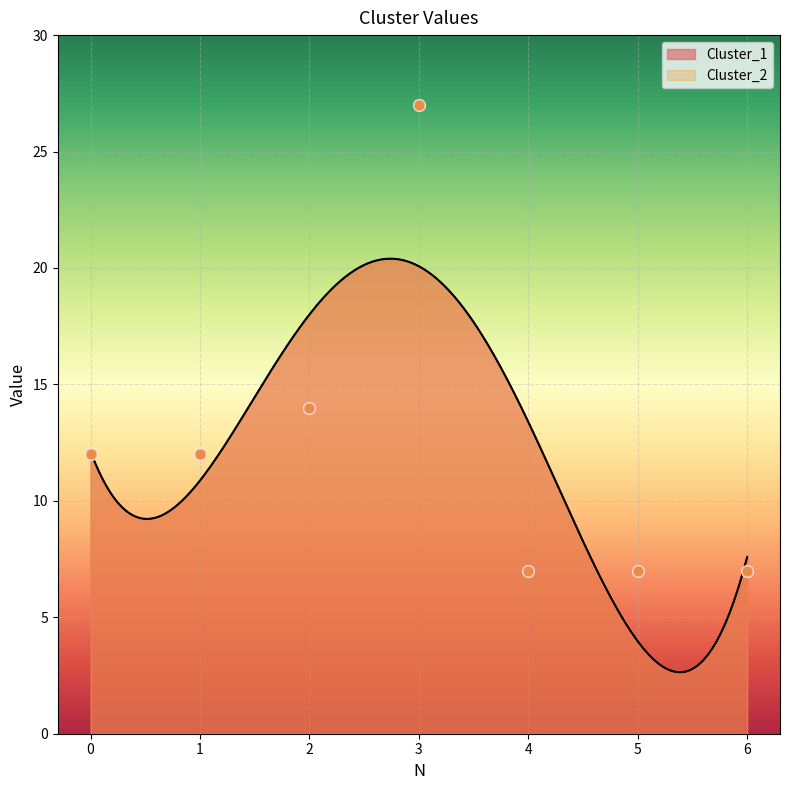

Is the value of Cluster_2 at 1 greater than the value of Cluster_1 at 3?

No